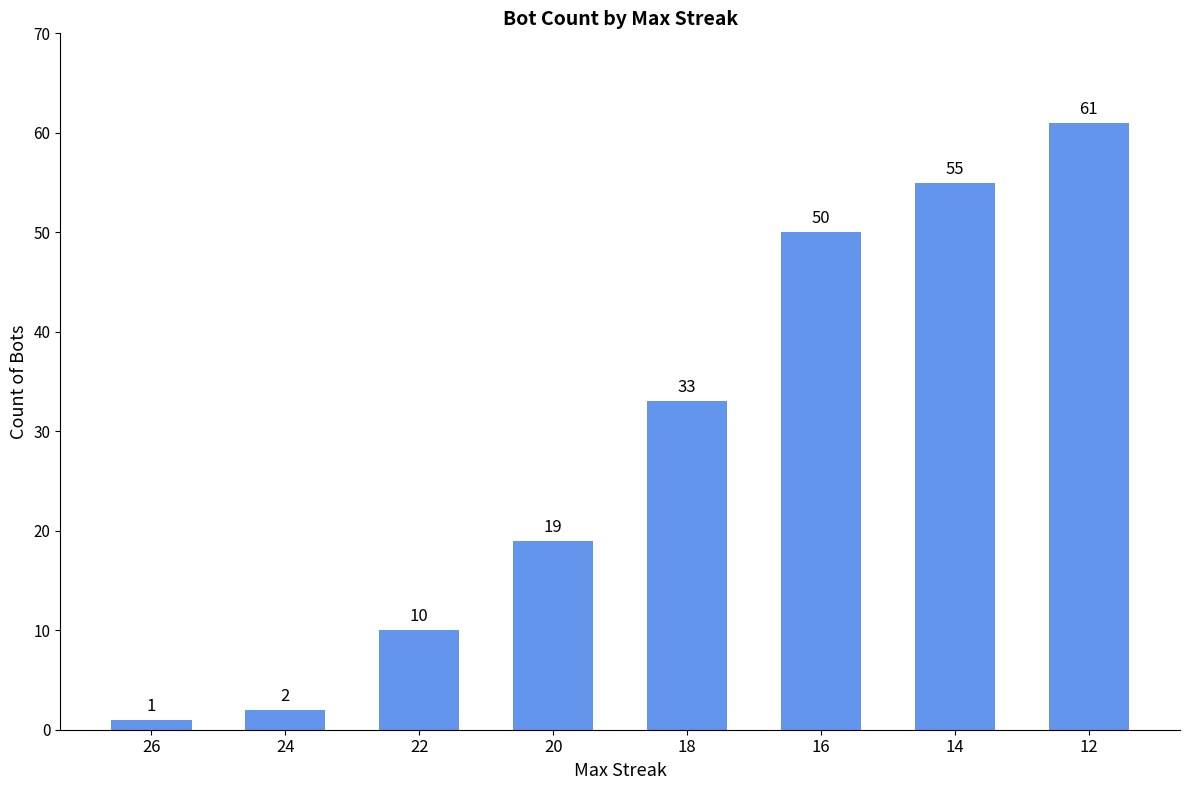

Between 14 and 18, which is larger?

14